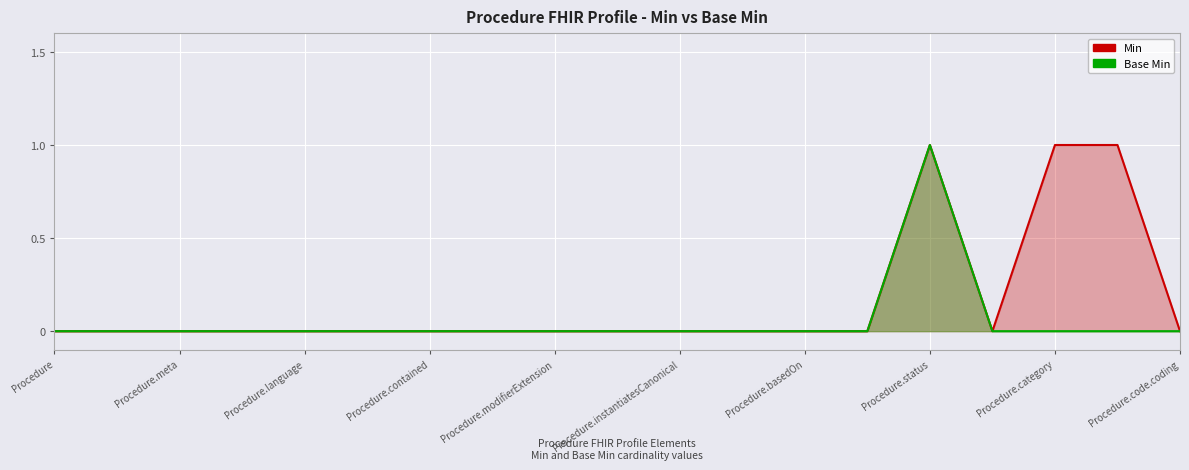

At how many categories does at least one series exceed 0?

3